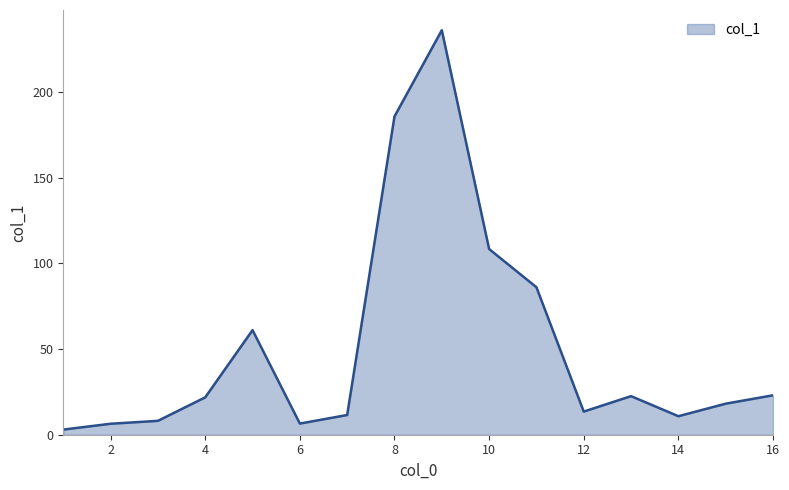

What is the difference between the maximum and minimum values?

232.9